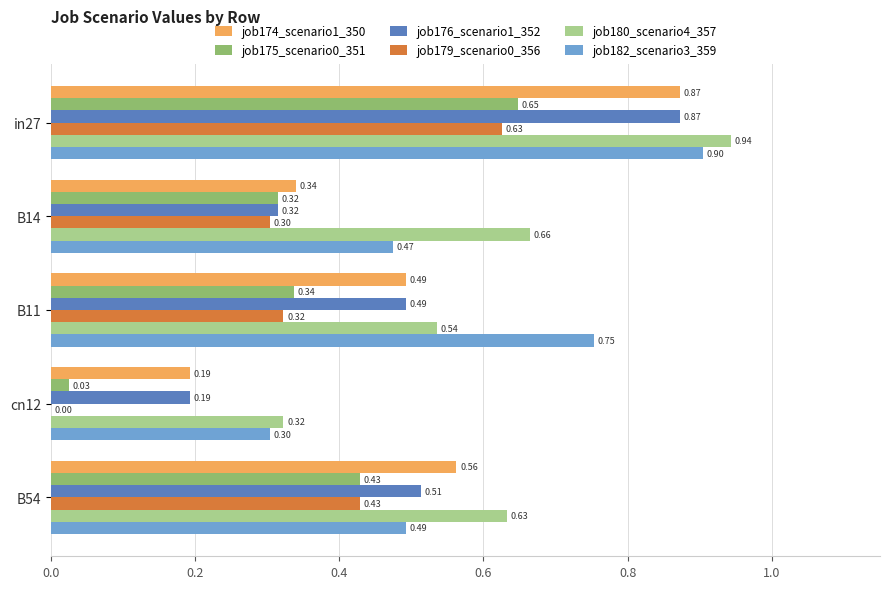

Which series has the largest total across all categories?

job180_scenario4_357